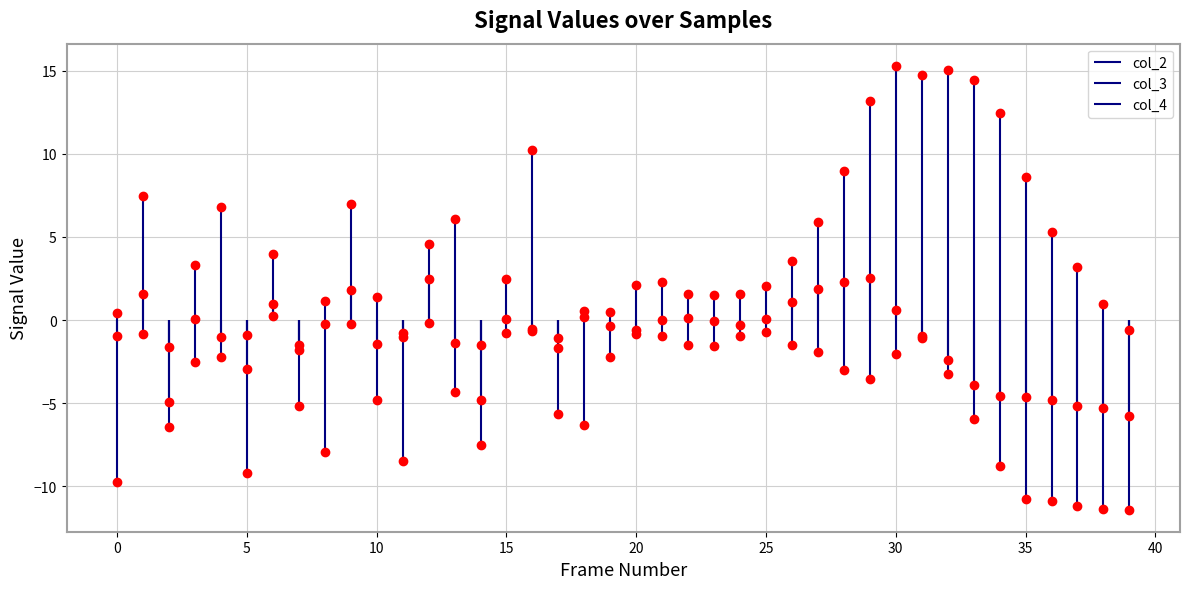

How many times do col_2 and col_3 cross each other?

15